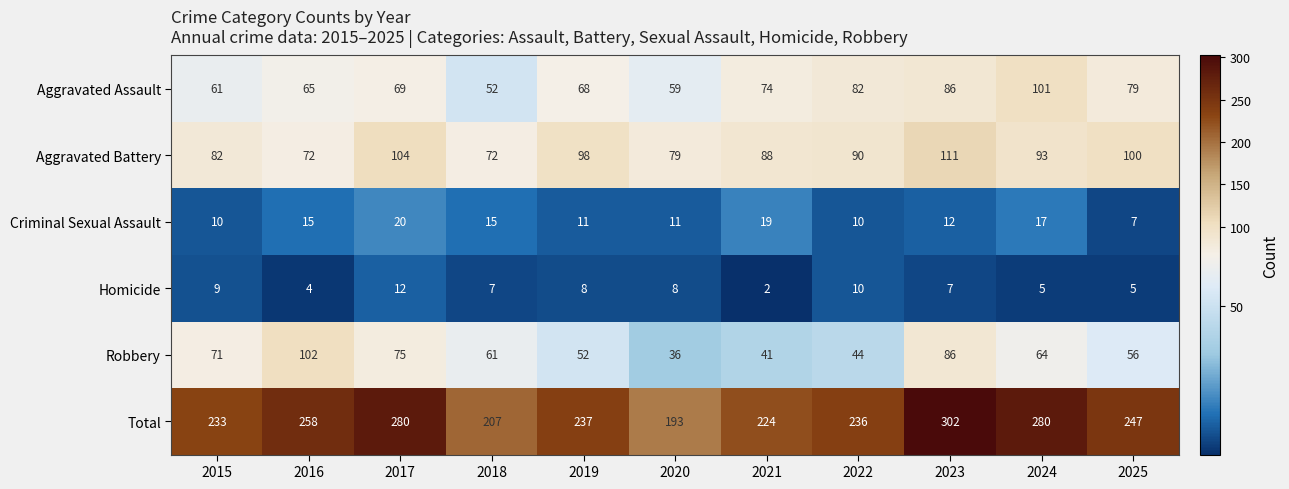

How many categories are shown in the chart?

11